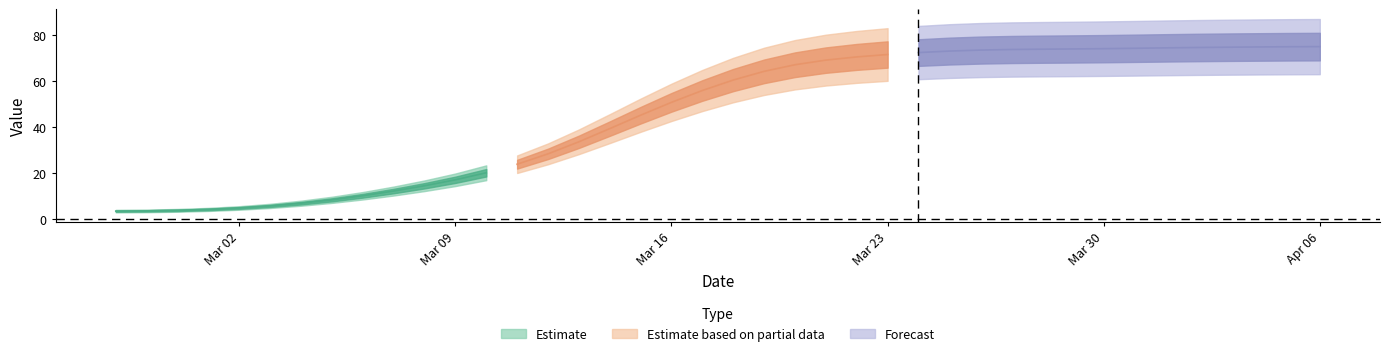

Is it true that the value at 2020-04-03 is 50?

False